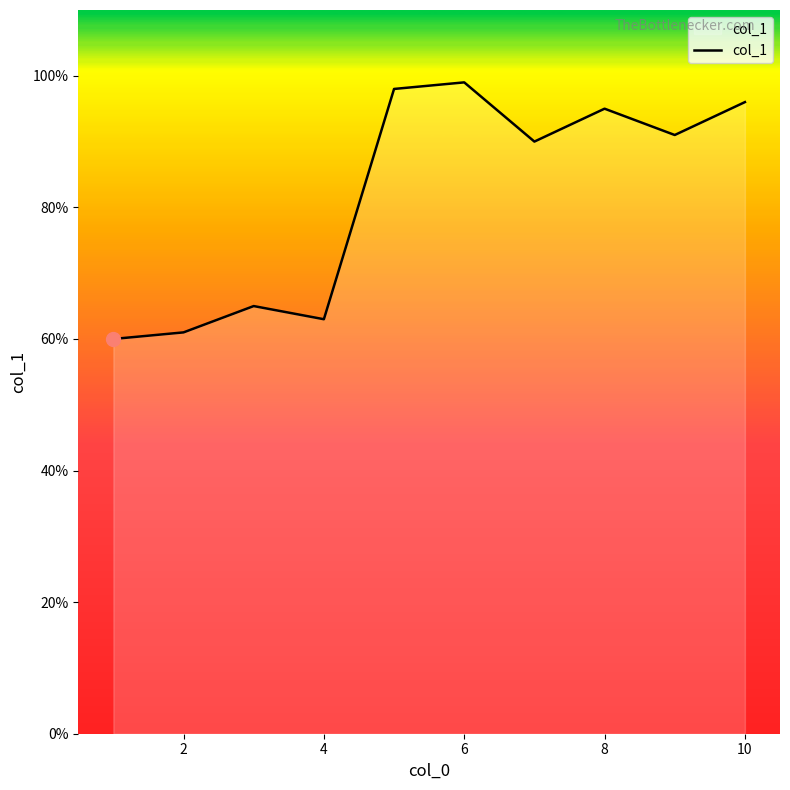

What is the minimum value shown in the chart?

60